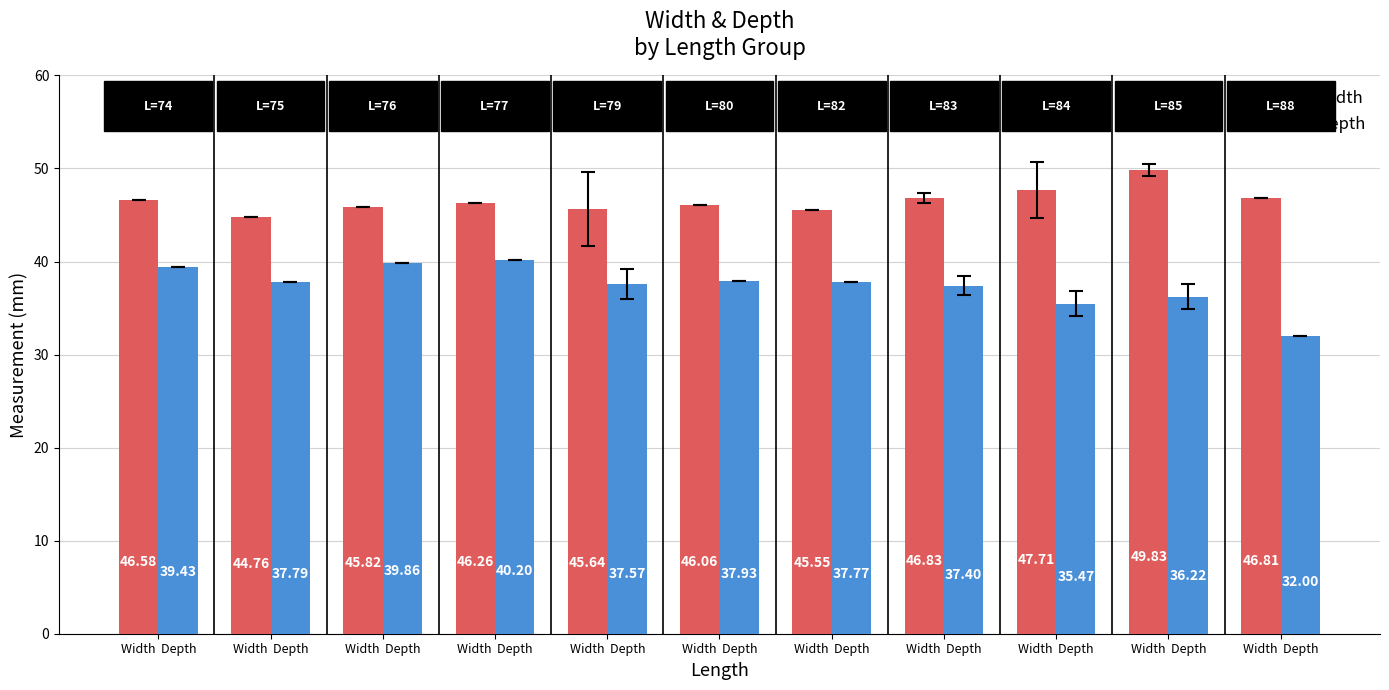

The depth series shows 11.8 at Width  Depth. True or false?

False